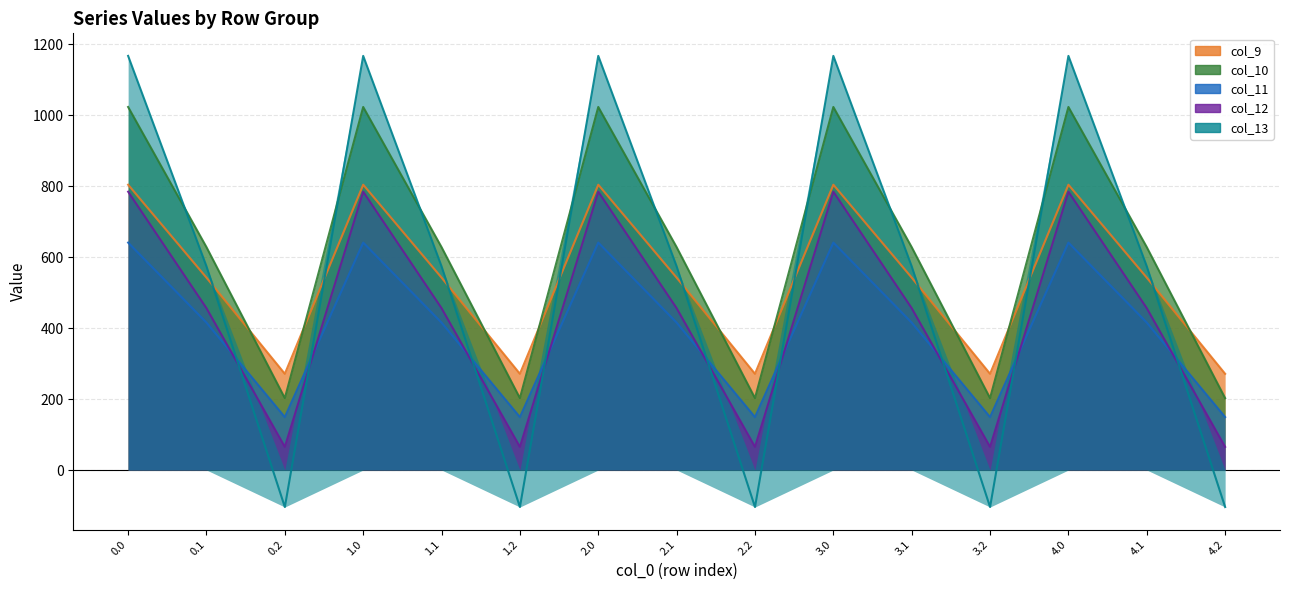

How many interior local valleys does the col_10 series have?

4